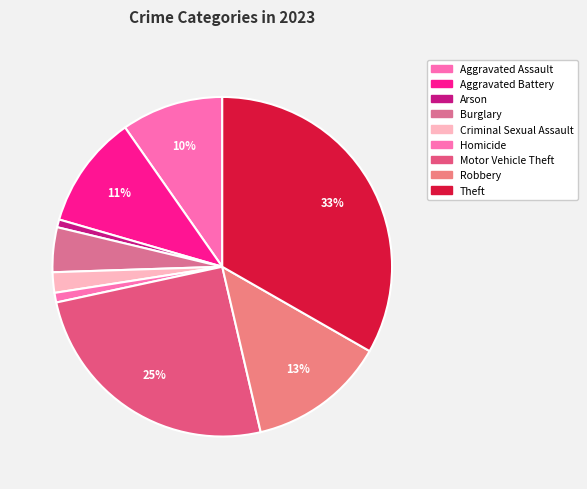

How many segments does this pie chart have?

9